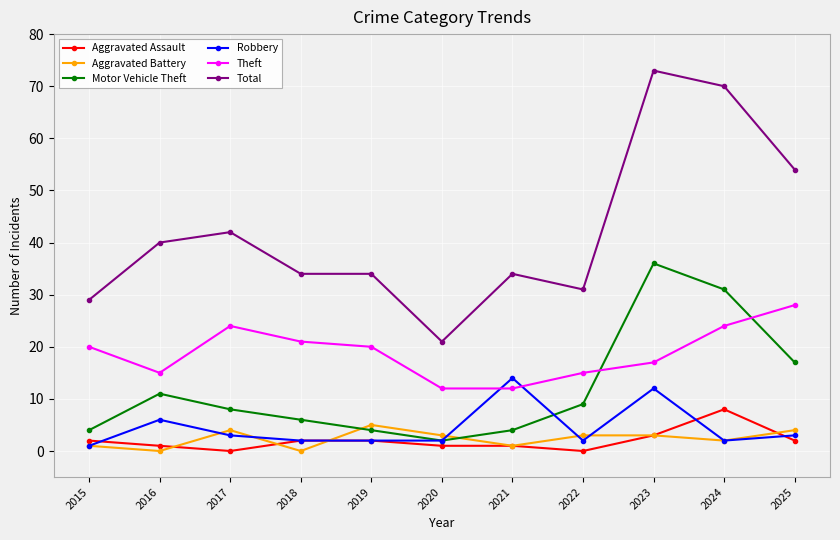

The Robbery series shows 14 at 2021. True or false?

True